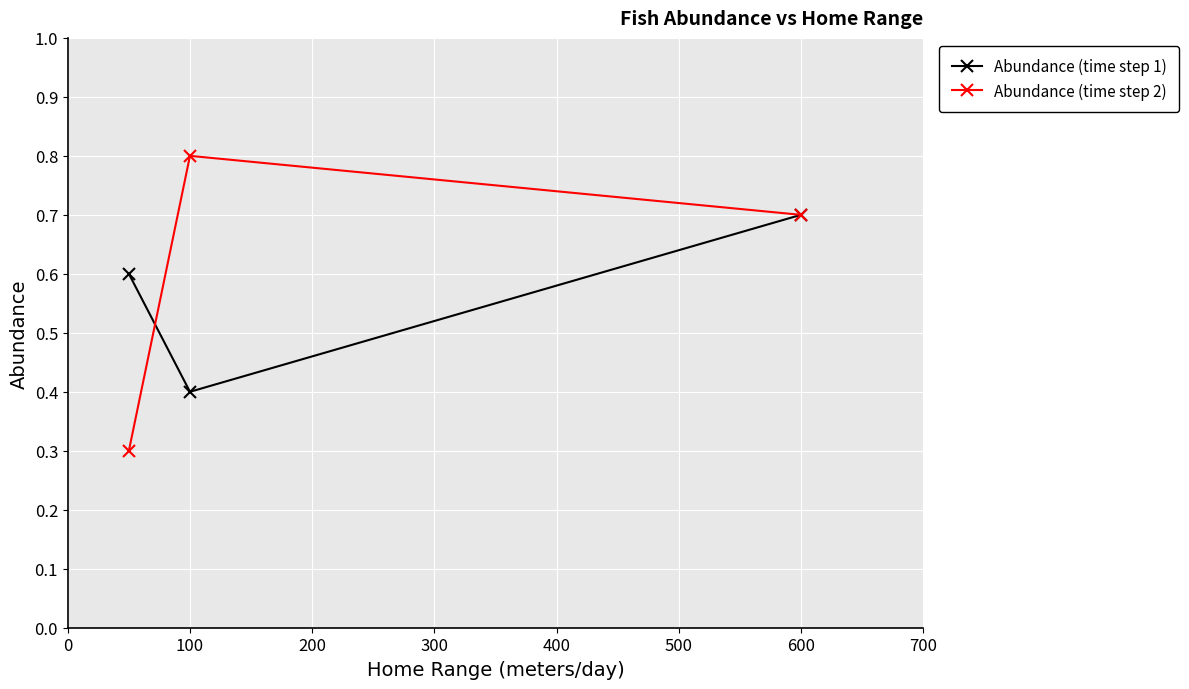

Reading left to right, what are all the values shown in this chart?

Abundance (time step 1): 0.6	0.4	0.7
Abundance (time step 2): 0.3	0.8	0.7